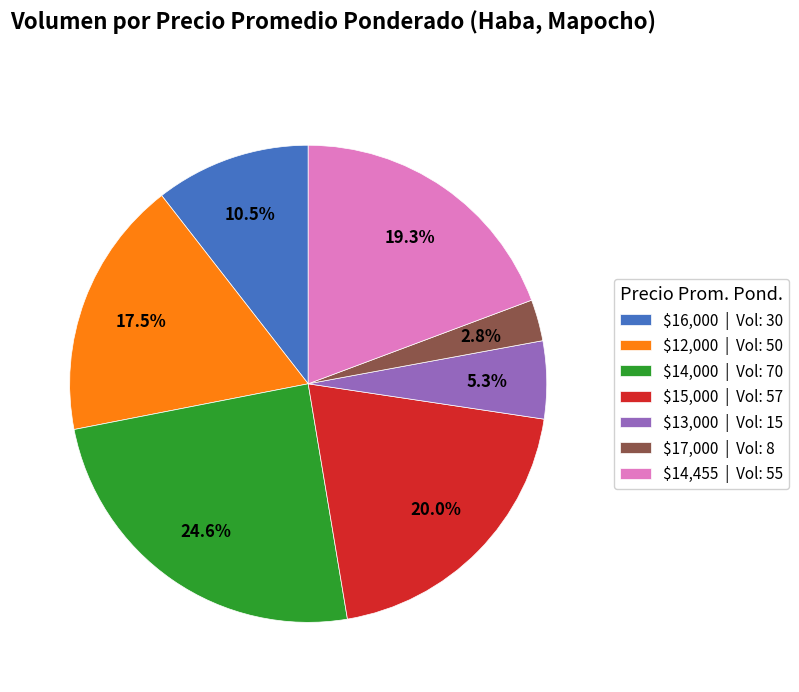

Which category has the smallest portion of the pie?

$17,000 | Vol: 8